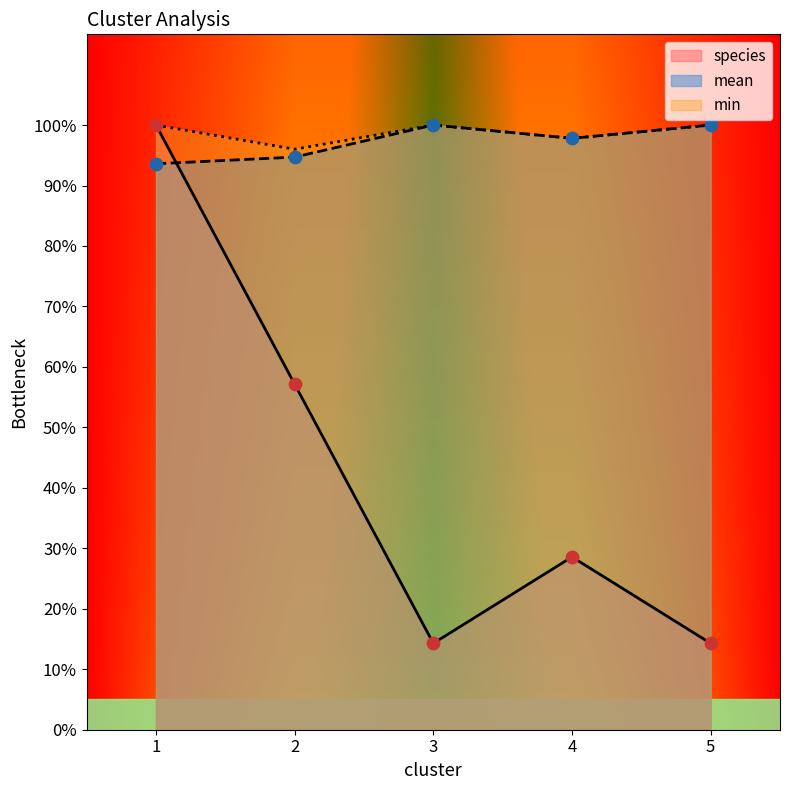

Which series has the largest total across all categories?

min